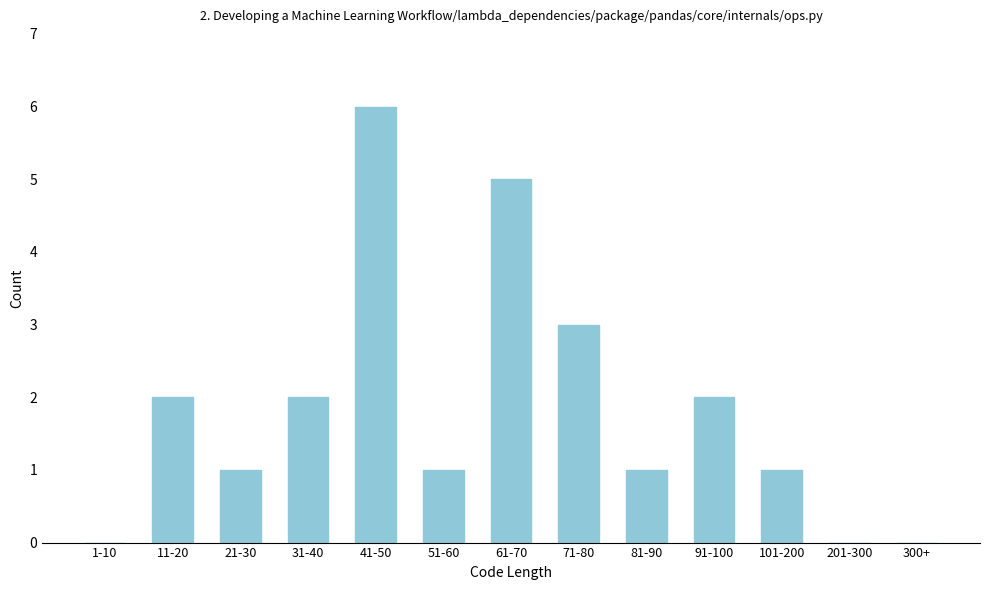

Reading right to left, transcribe all the data shown in this chart.

300+=0	201-300=0	101-200=1	91-100=2	81-90=1	71-80=3	61-70=5	51-60=1	41-50=6	31-40=2	21-30=1	11-20=2	1-10=0